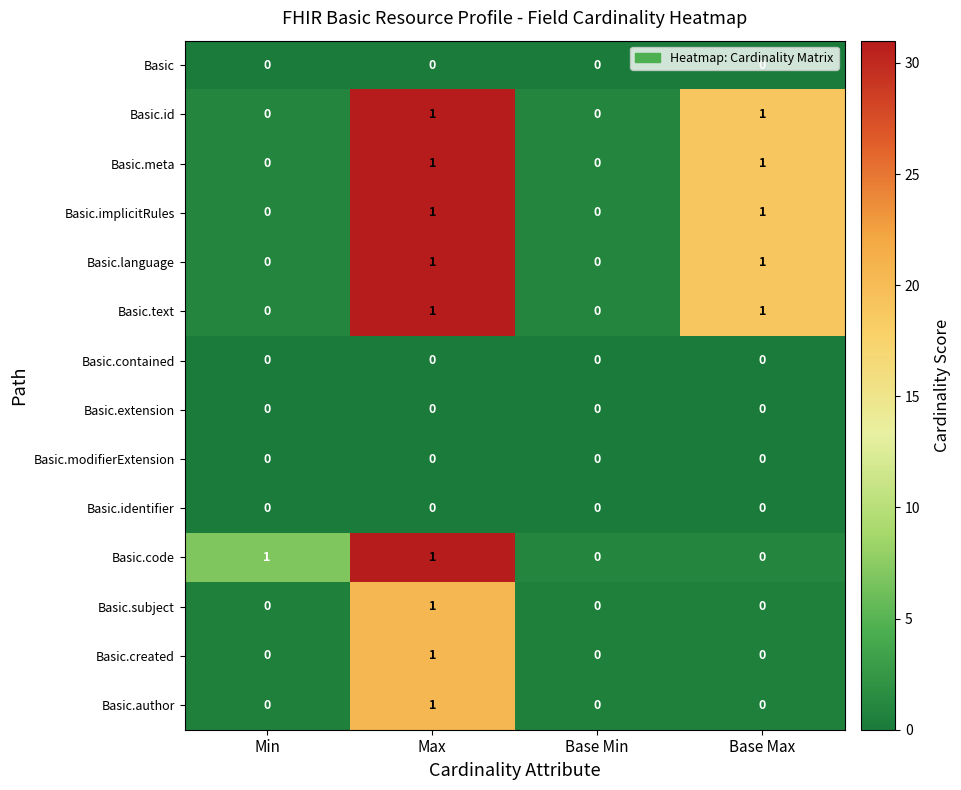

The value of Basic.meta at Base Min is 0. True or false?

True